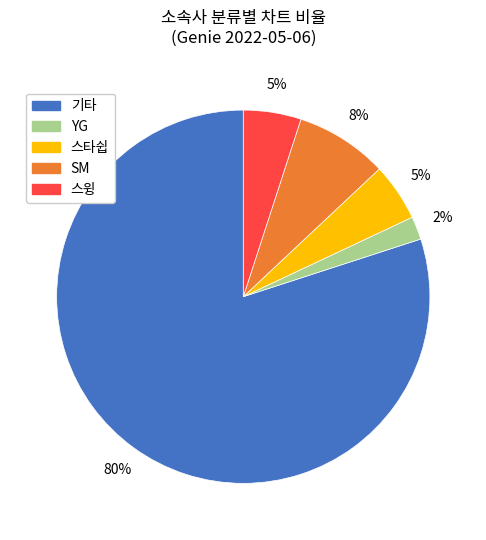

Does any single category account for the majority?

Yes